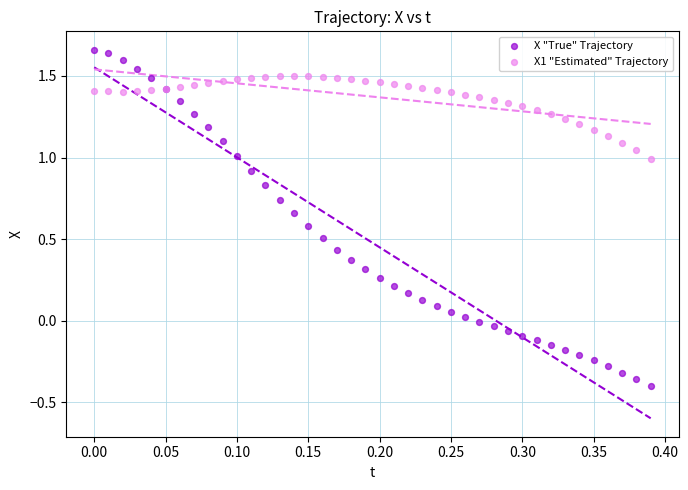

Which series has the largest Y range (max minus min)?

X "True" Trajectory